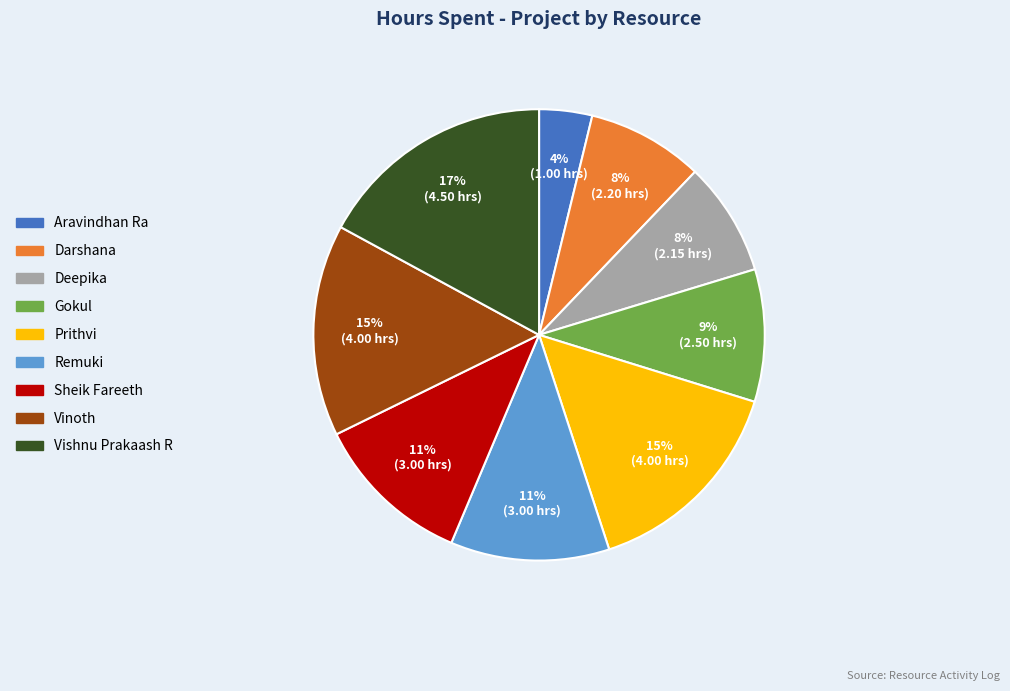

To the nearest percent, what is the difference between the Vishnu Prakaash R and Darshana slice percentages?

9%